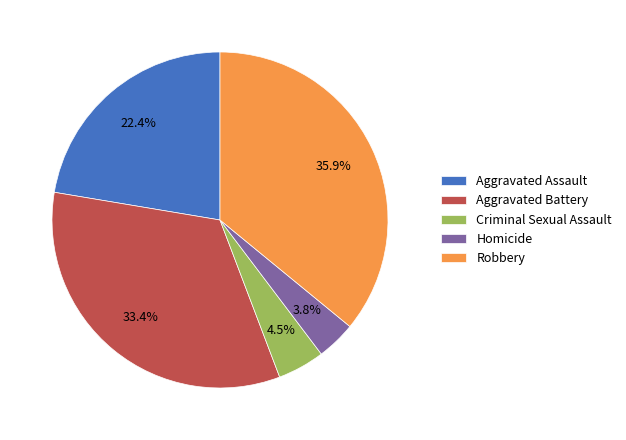

Approximately how many times larger is the value at Robbery compared to Aggravated Battery?

1.1